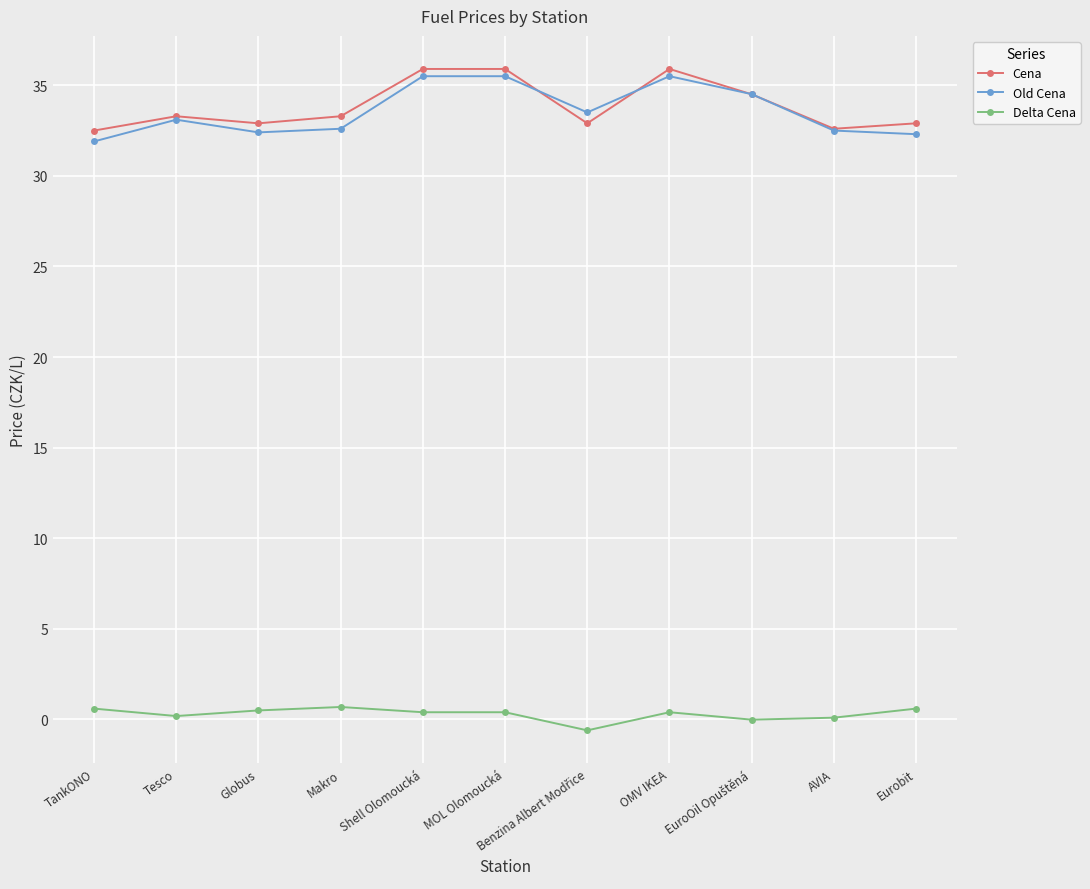

Does the chart have visible grid lines?

Yes